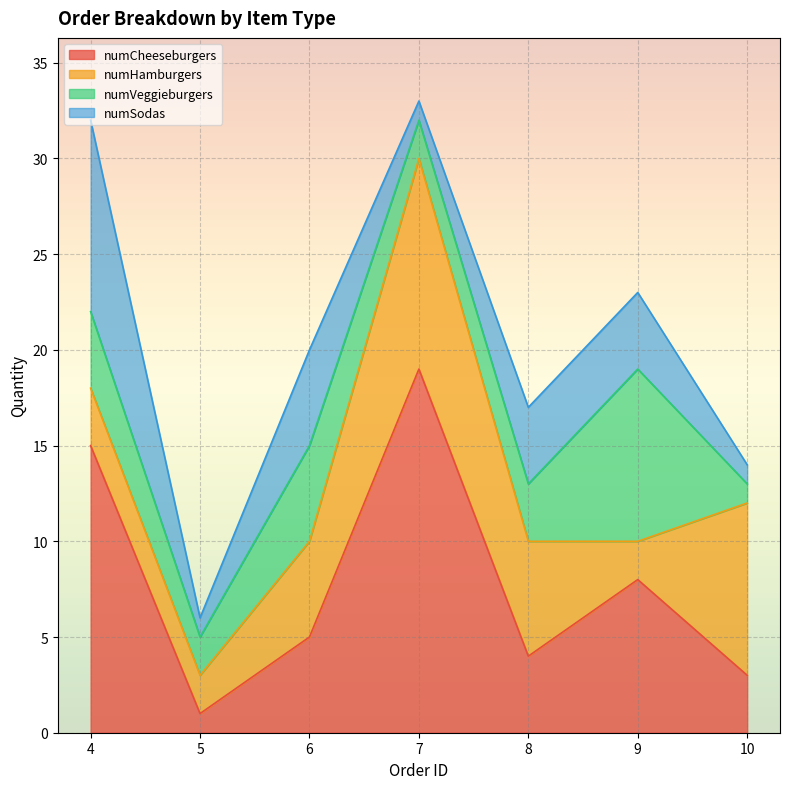

Between which two adjacent categories do numHamburgers and numSodas first intersect?

4 and 5